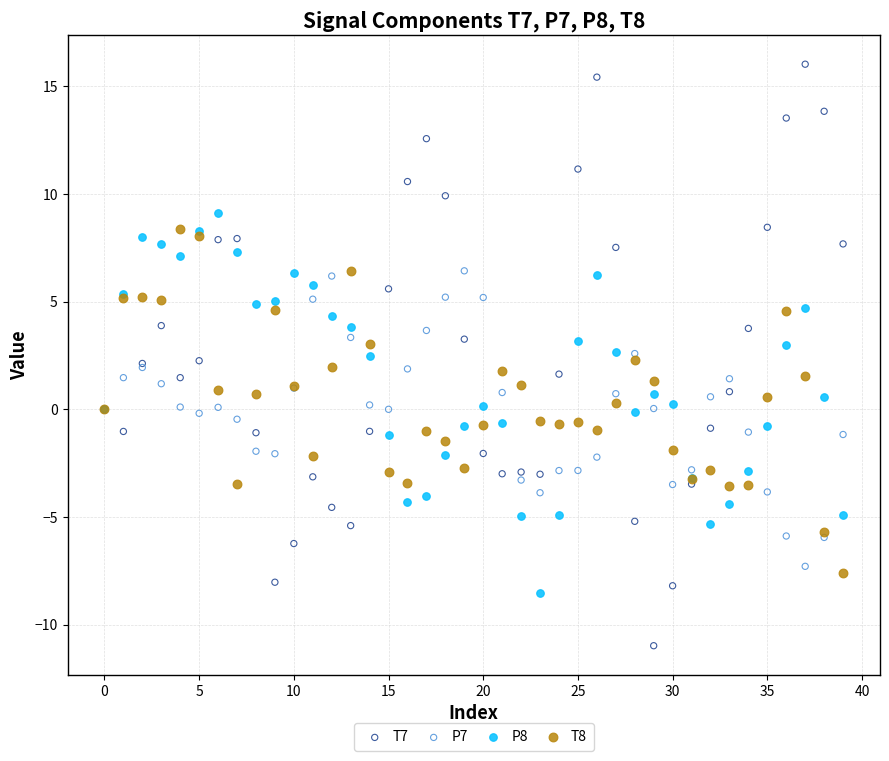

Which series contains the lowest Y value?

T7